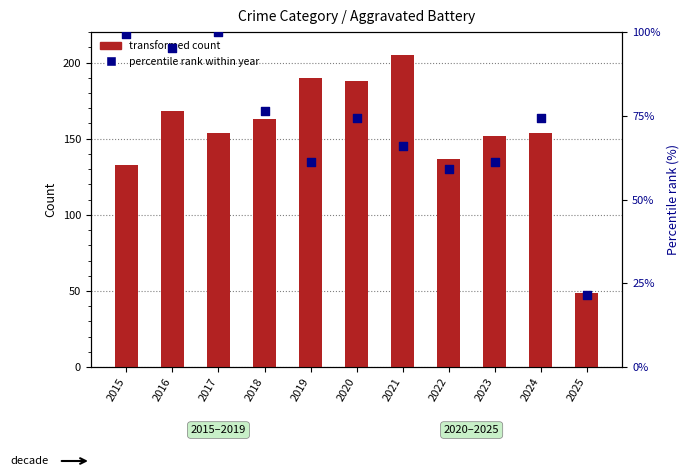

Is the value of percentile rank within year at 2022 greater than the value of Aggravated Battery at 2021?

No